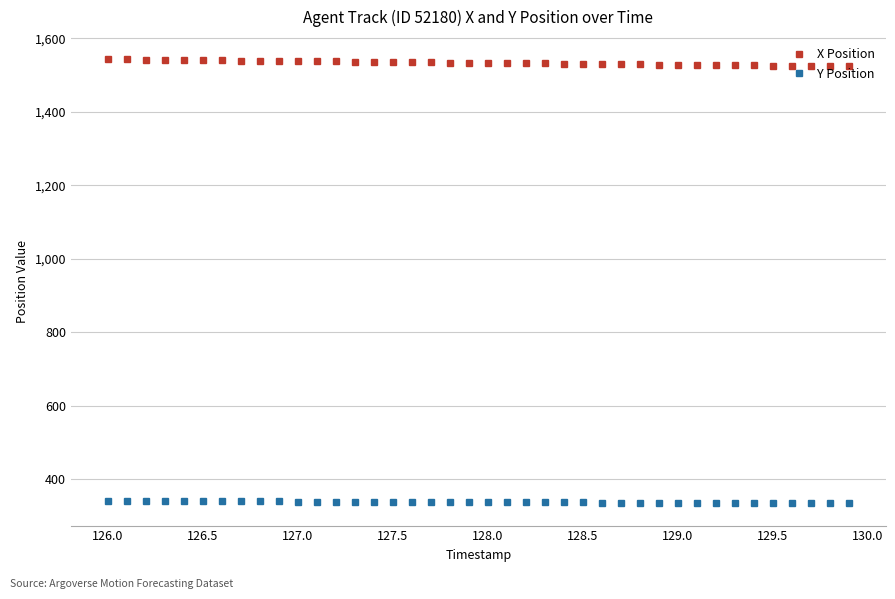

What is the sum of all Y Position values?

13535.7